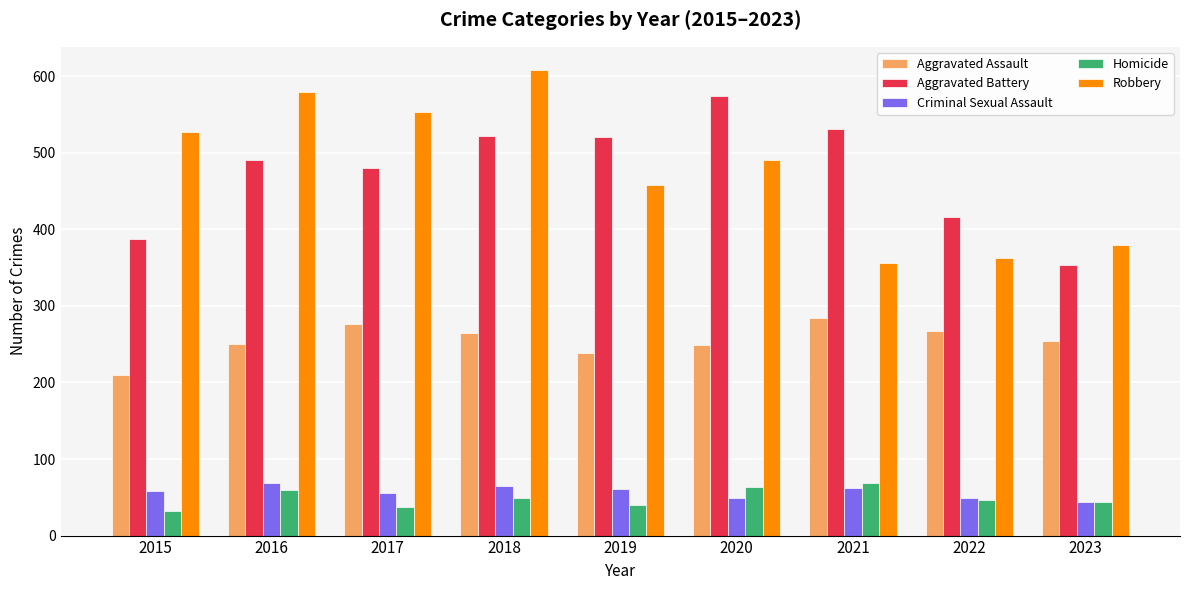

At which category does the chart reach its peak across all series?

2018